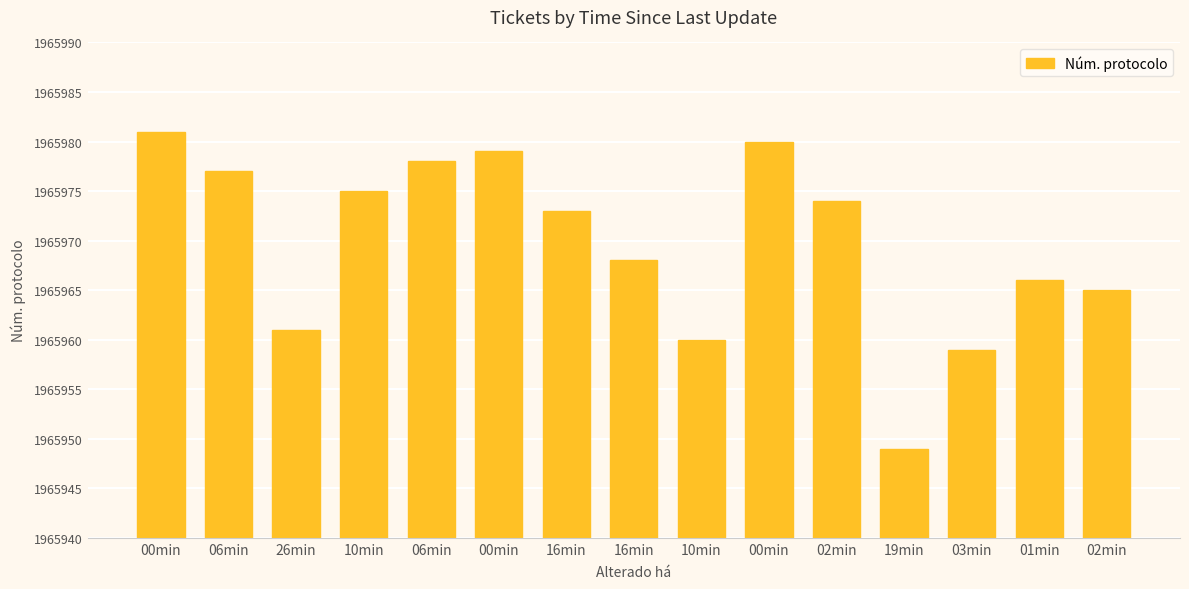

What is the sum of all values?

29489545